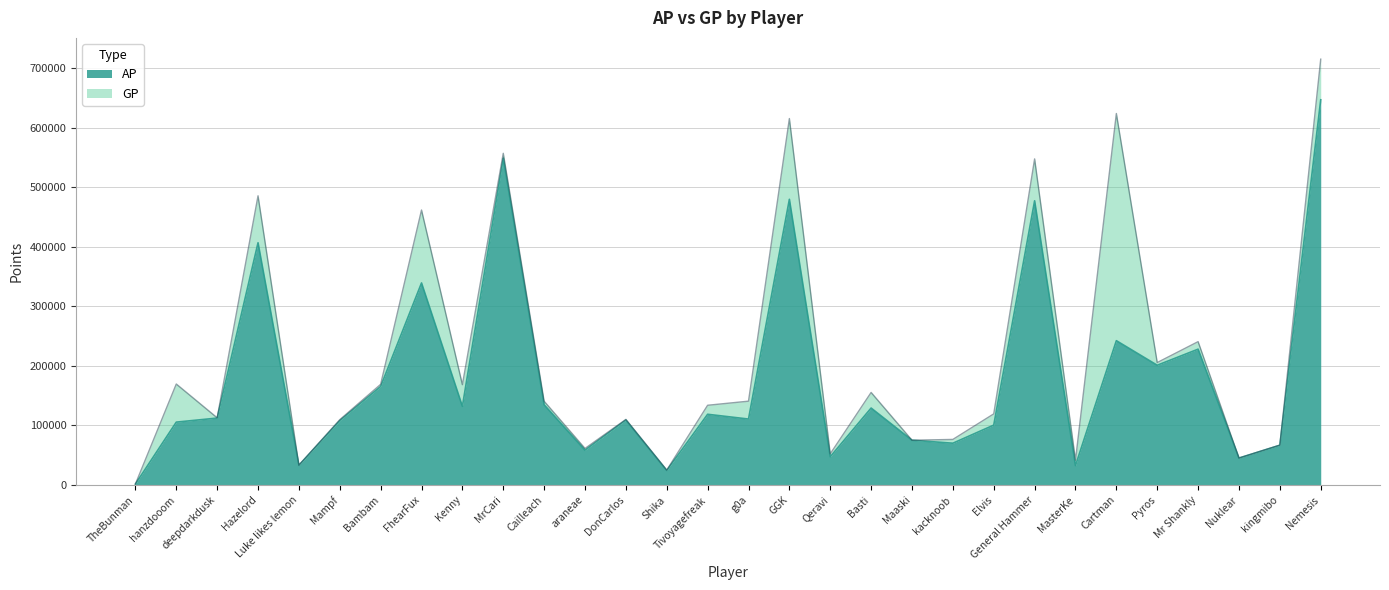

List the labels in order of AP value, largest first.

Nemesis, MrCari, GGK, General Hammer, Hazelord, FhearFux, Cartman, Mr Shankly, Pyros, Bambam, Cailleach, Kenny, Basti, Tivoyagefreak, deepdarkdusk, g0a, DonCarlos, Mampf, hanzdooom, Elvis, Maaski, kacknoob, kingmibo, araneae, Qeravi, Nuklear, Luke likes lemon, MasterKe, Shika, TheBunman